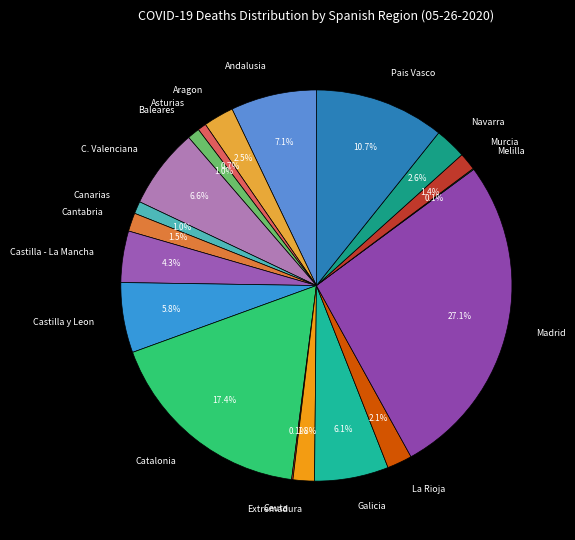

True or false: Extremadura accounts for 2% of the total.

True